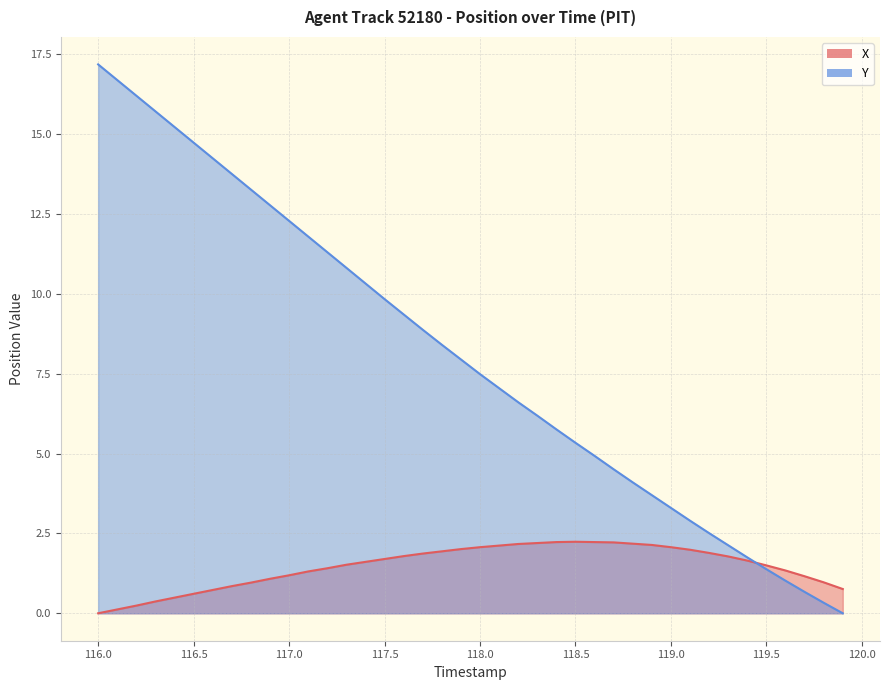

In X, how many points are higher than both neighbors (excluding endpoints)?

1